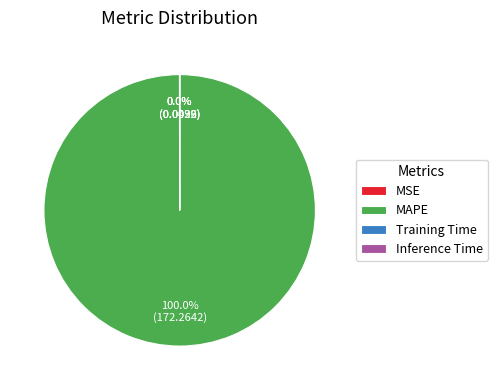

What is the largest slice in the pie chart?

MAPE